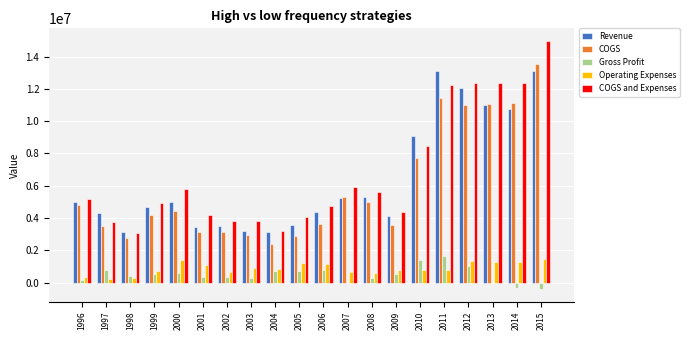

True or false: COGS and Expenses has a value of 21362846 at 2012.

False